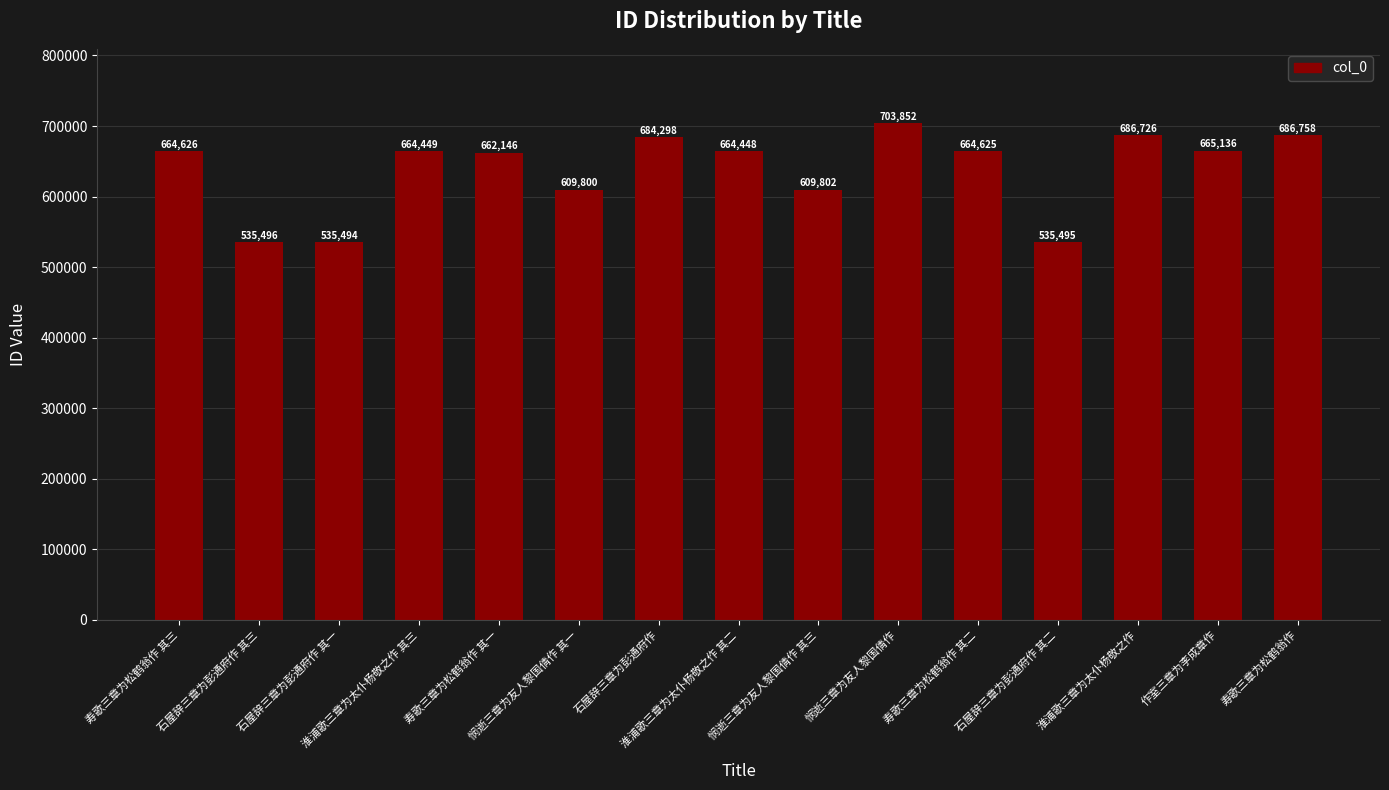

What position from the right is 淮浦歌三章为太仆杨敬之作 其二?

8